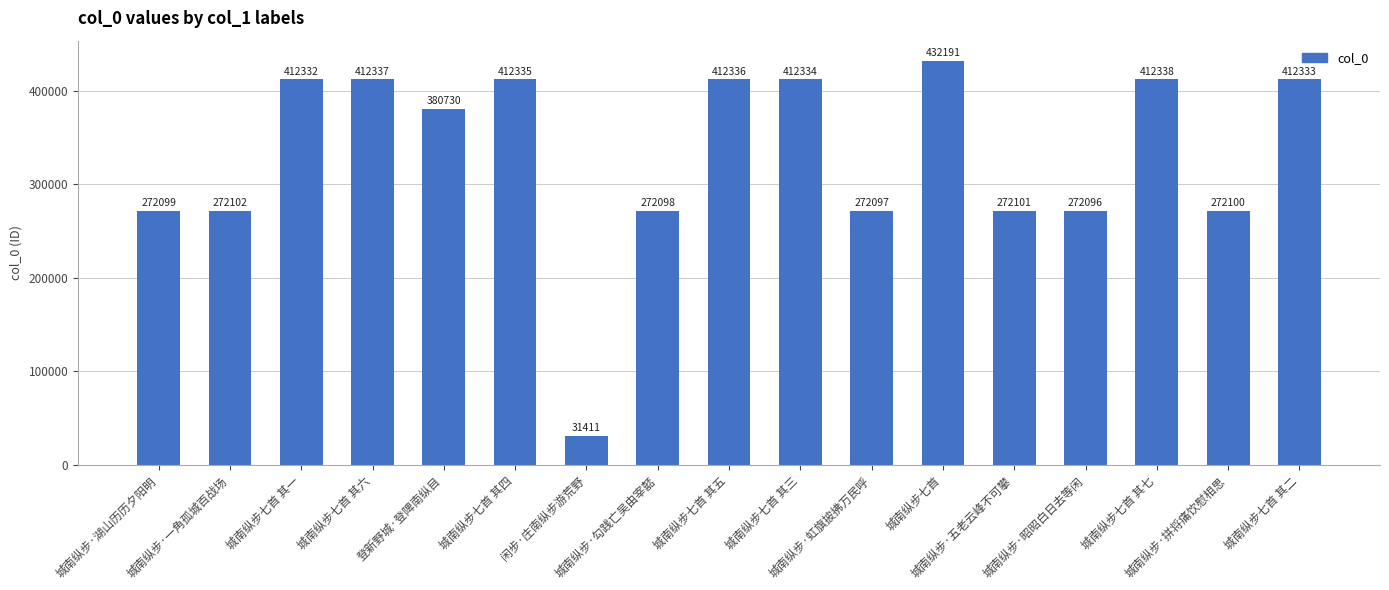

Count the number of data series in this chart.

1